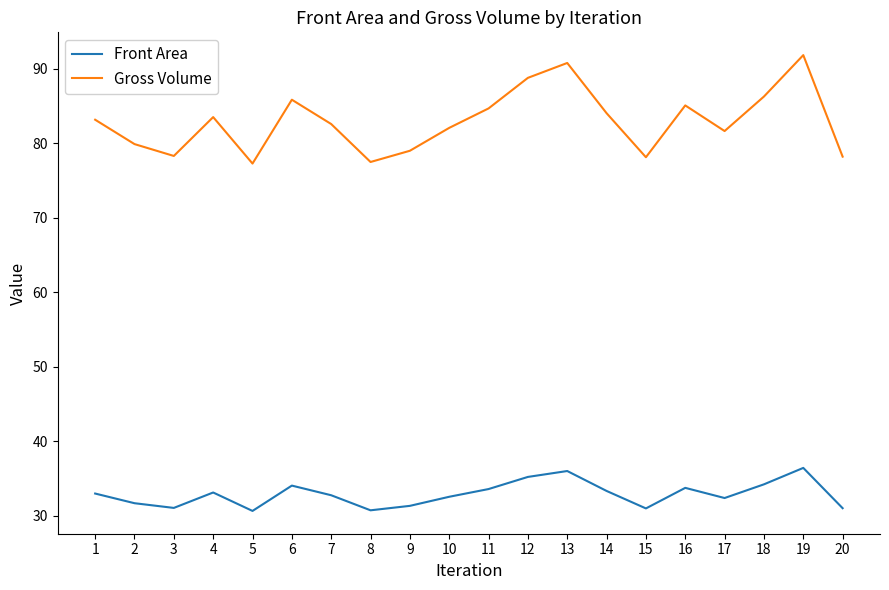

At which category does Gross Volume reach its first local valley?

3